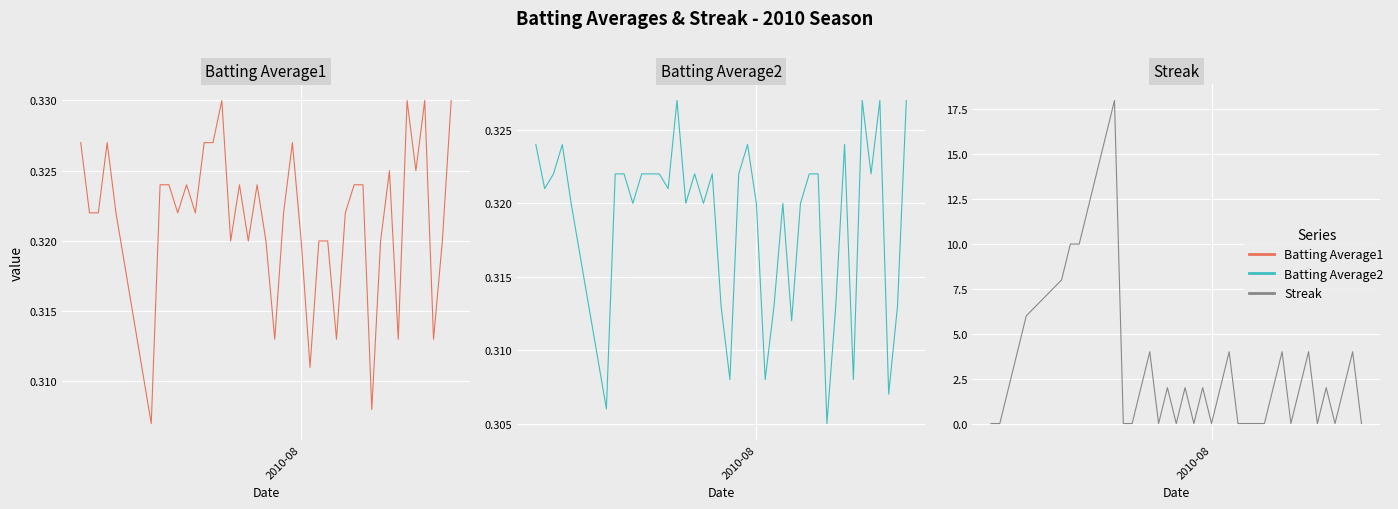

Which series has the widest spread of values?

Streak